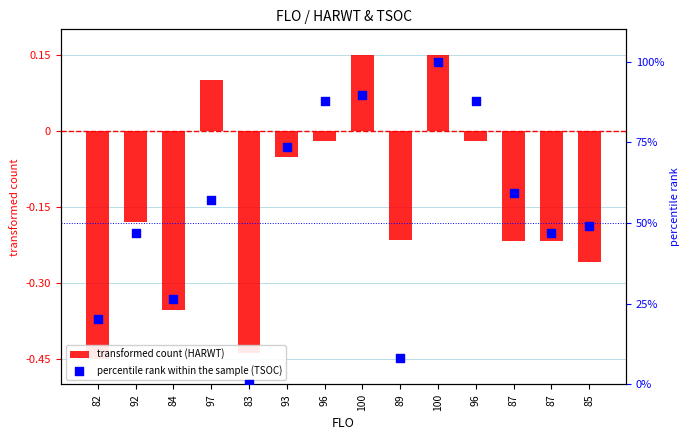

Which series reaches the minimum Y coordinate?

transformed count (HARWT)